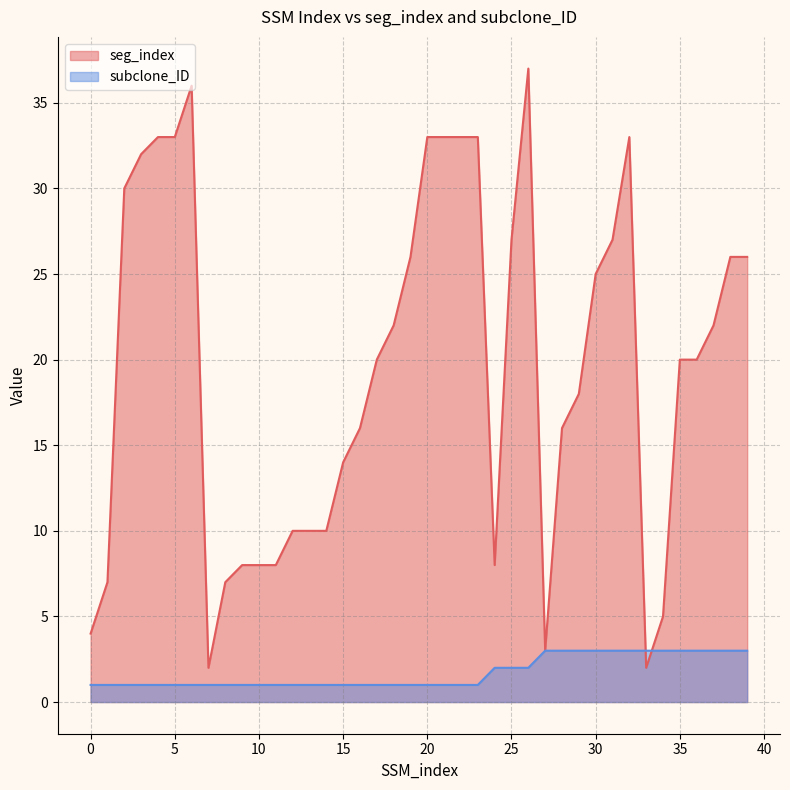

Which series ends up on top after the final intersection of subclone_ID and seg_index?

seg_index